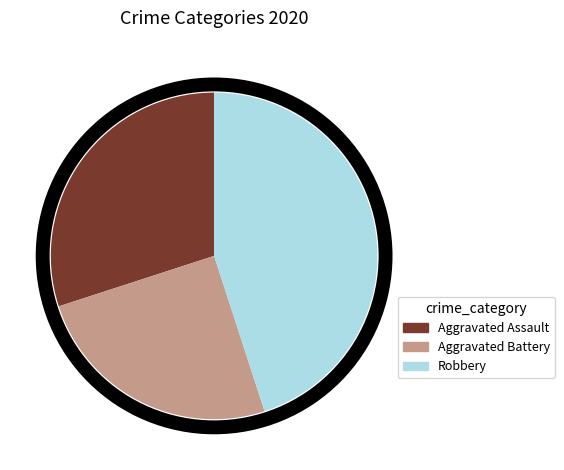

What percentage is the Aggravated Assault slice, to the nearest percent?

30%